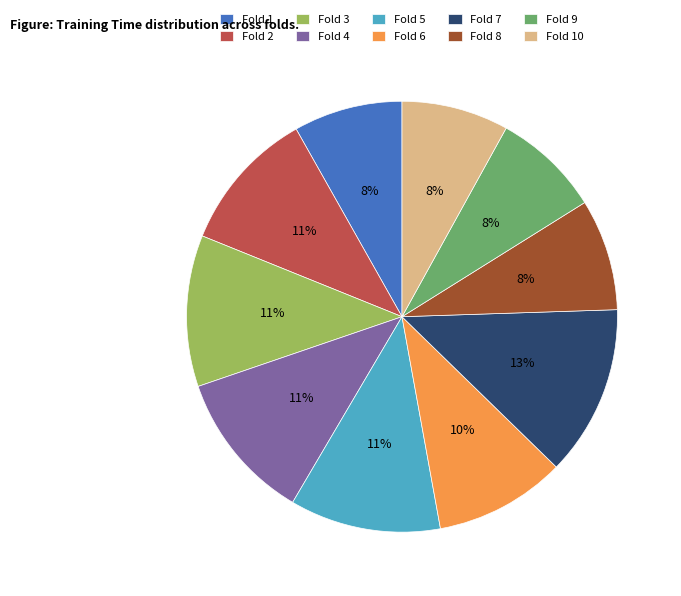

Is the sum of Fold 4 and Fold 5 greater than half?

No